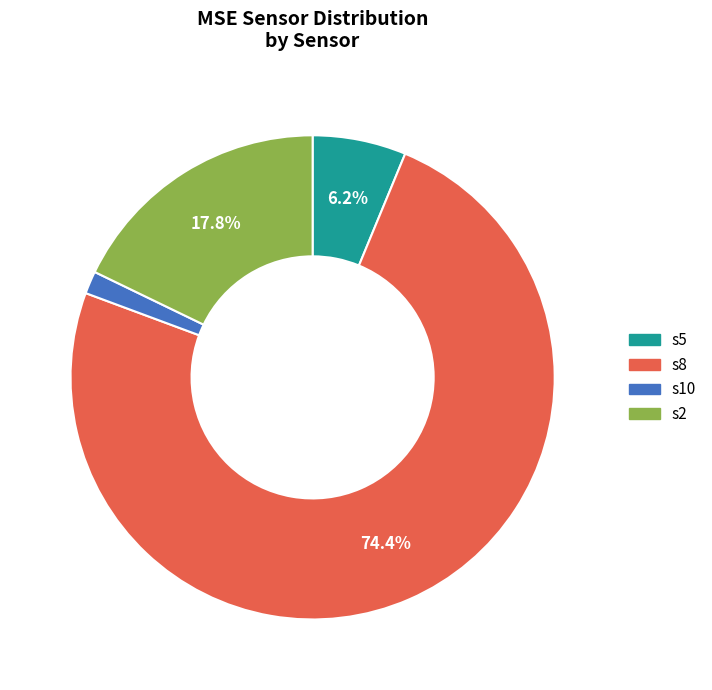

How many segments does this pie chart have?

4